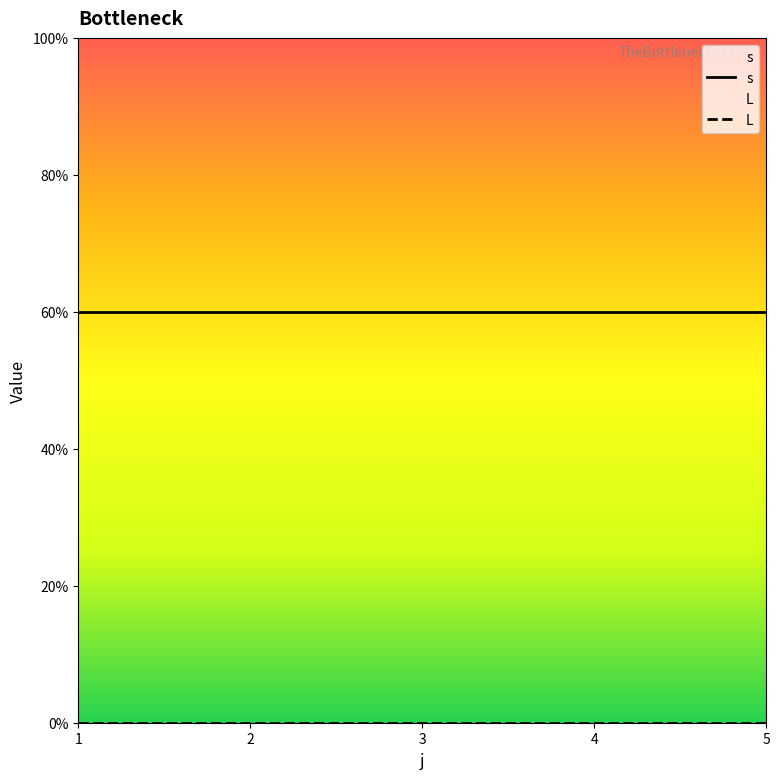

Which series has the widest spread of values?

s